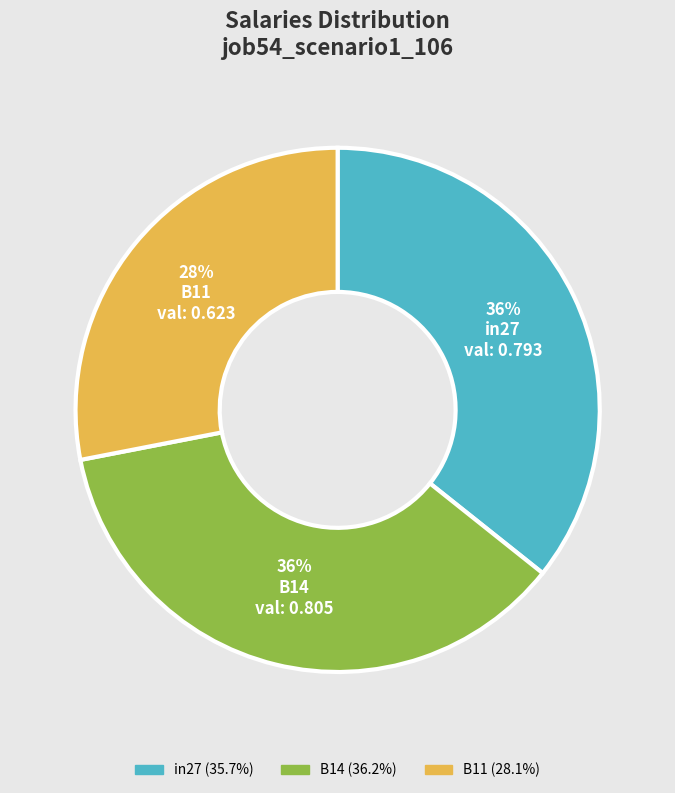

Do in27 and B14 together represent more than half of the pie?

Yes